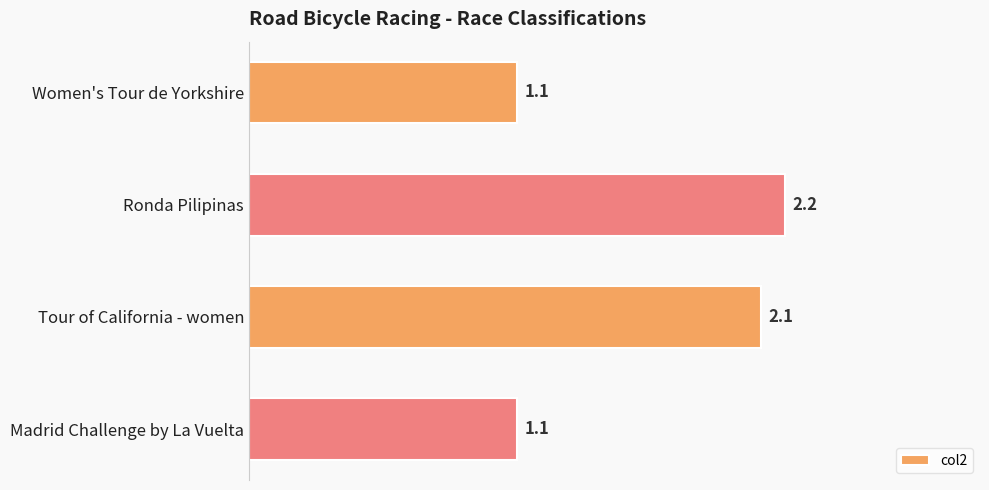

Reading top to bottom, what are all the values shown in this chart?

1.1	2.2	2.1	1.1